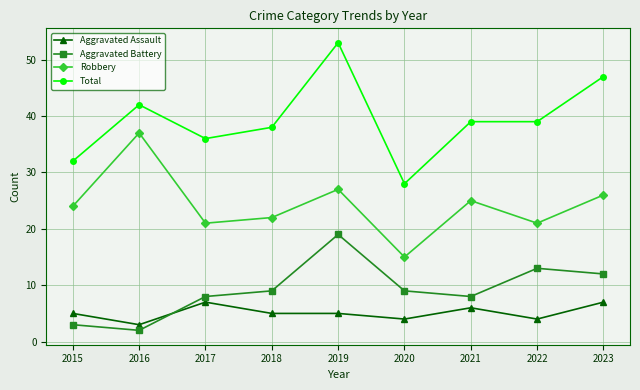

At which category is the sum across all series the highest?

2019